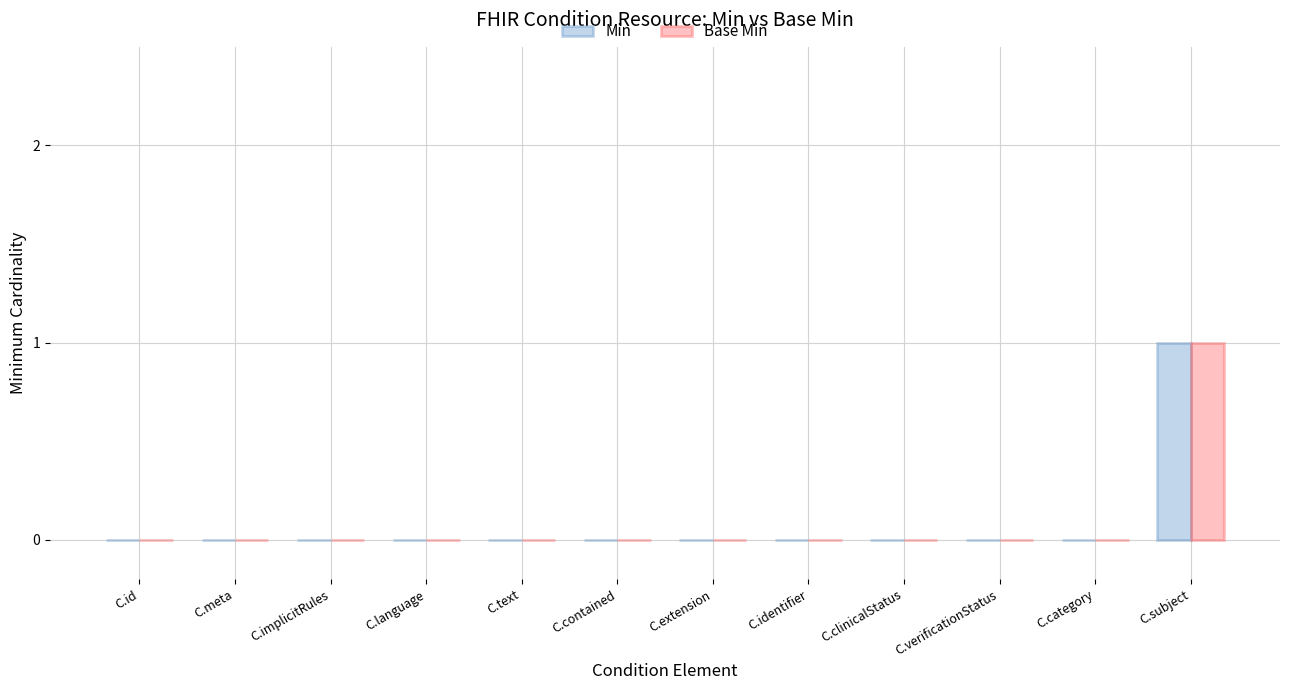

The Base Min series shows 0 at C.clinicalStatus. True or false?

True